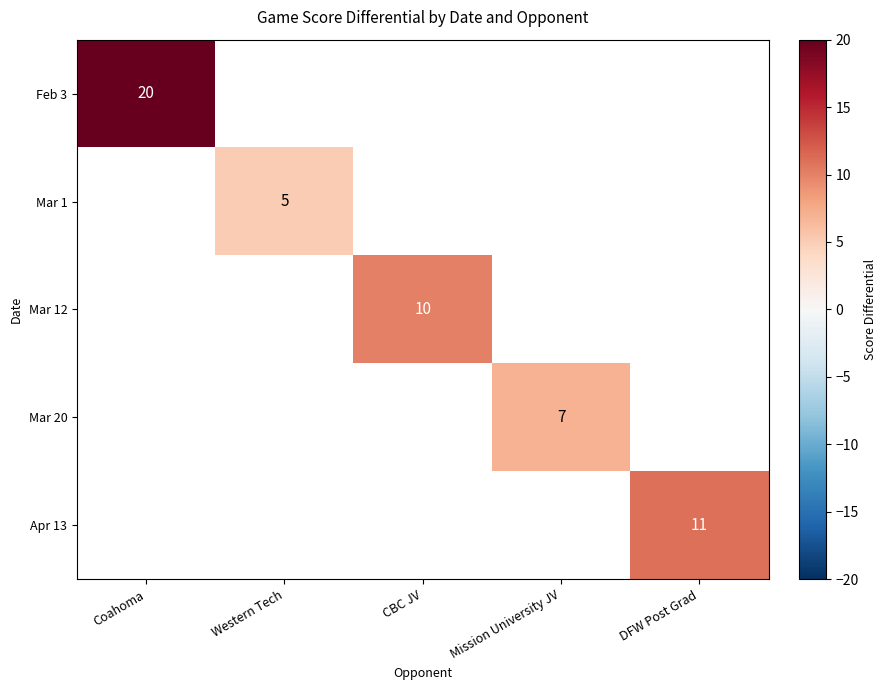

Is it true that Mar 1 equals 3 at Western Tech?

False